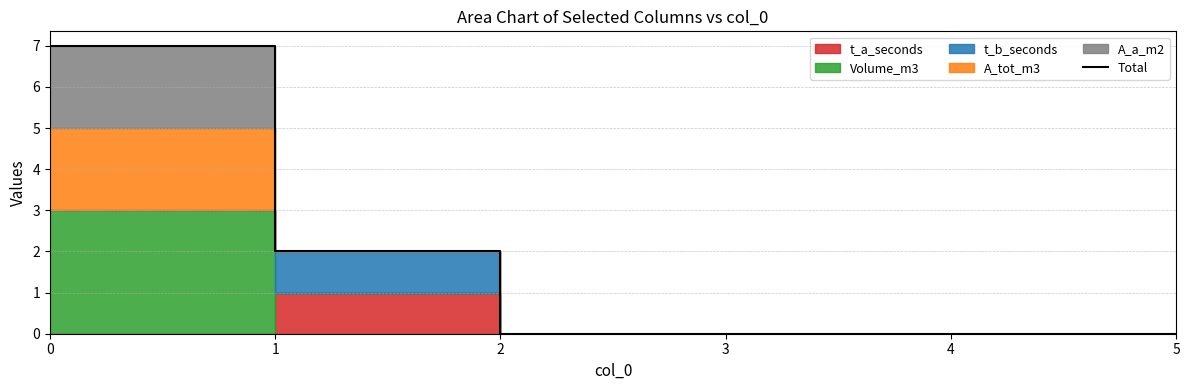

Count the values in the range 0 to 2.

5